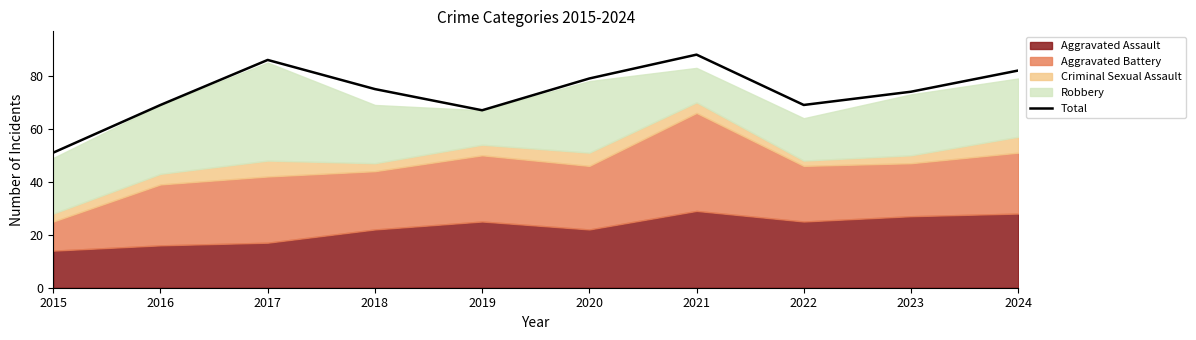

Read the value at 2019, to the nearest 10.

70